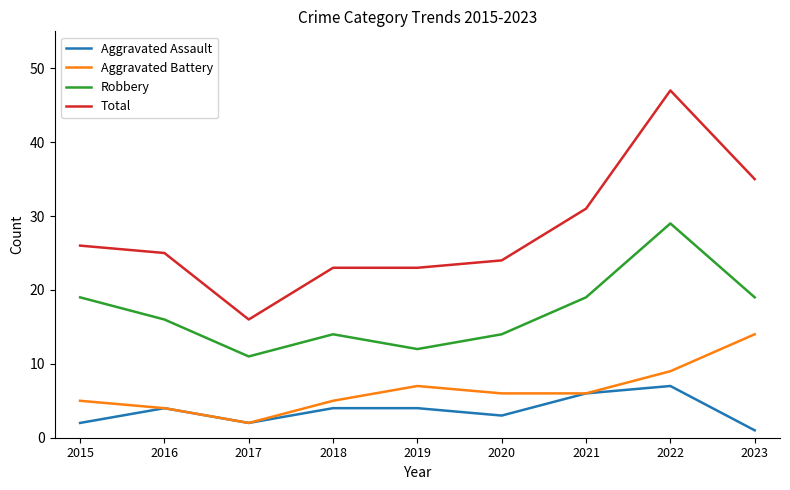

Count the number of categories in the chart.

9